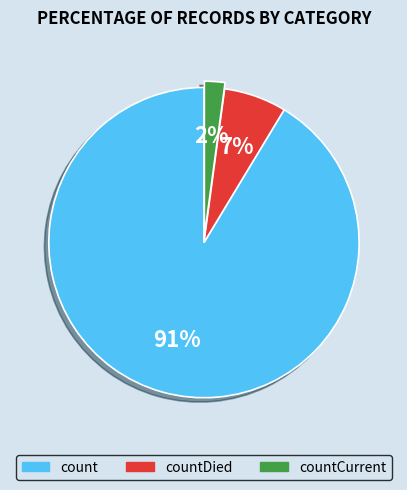

To the nearest percent, what is the difference between the largest and smallest slice percentages?

89%